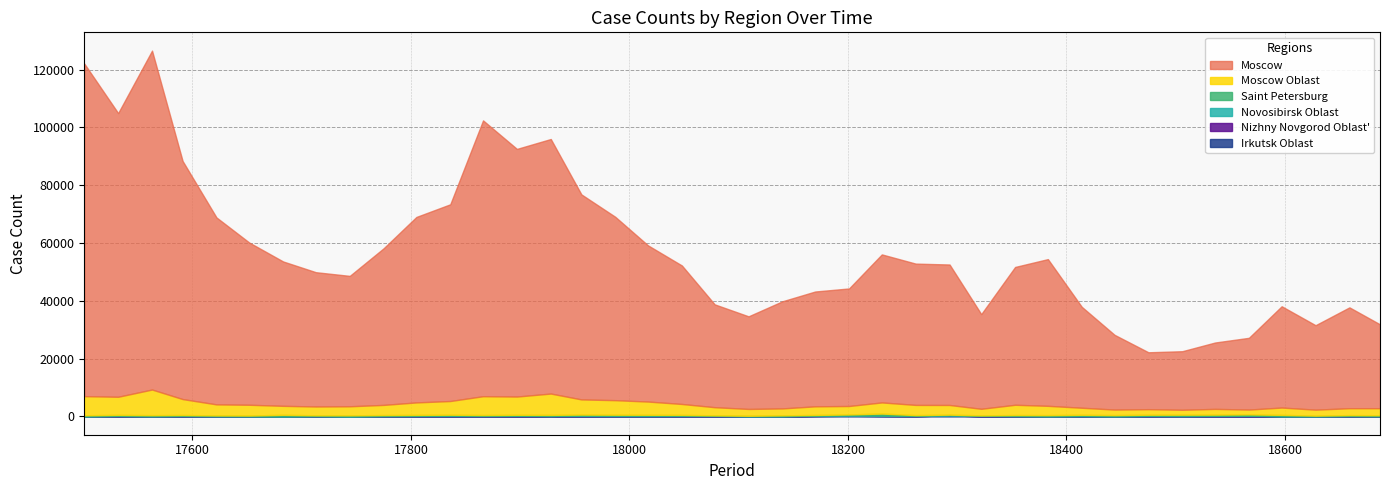

How many lines are shown in the chart?

6